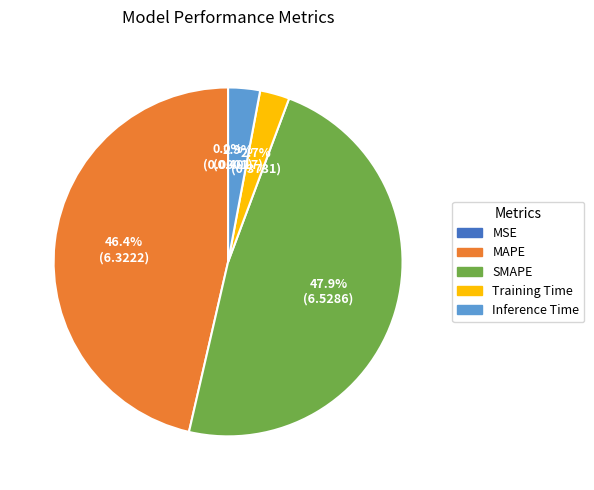

To the nearest percent, what is the difference between the largest and smallest slice percentages?

48%